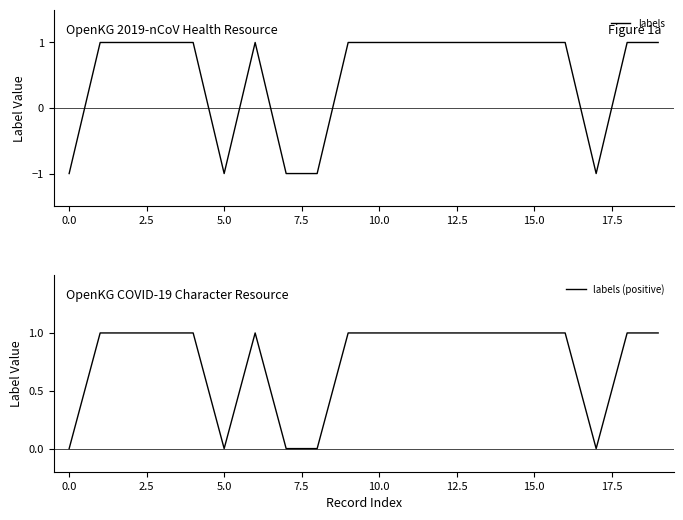

What are all the series names shown in the legend?

labels, labels (positive)